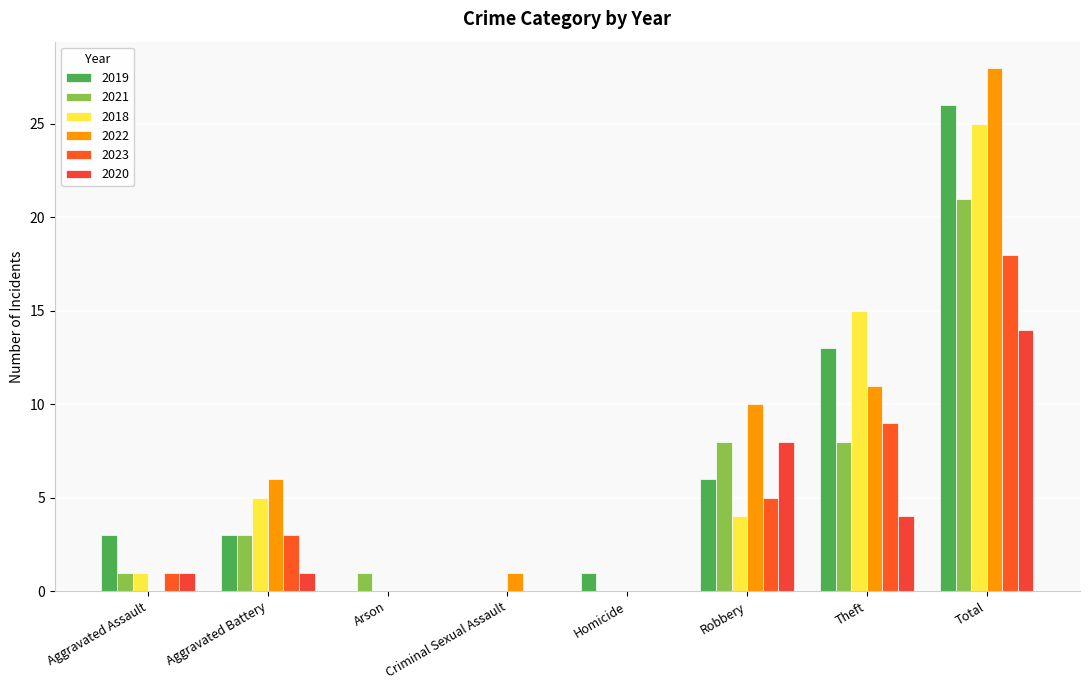

Does the chart contain stacked bars?

No